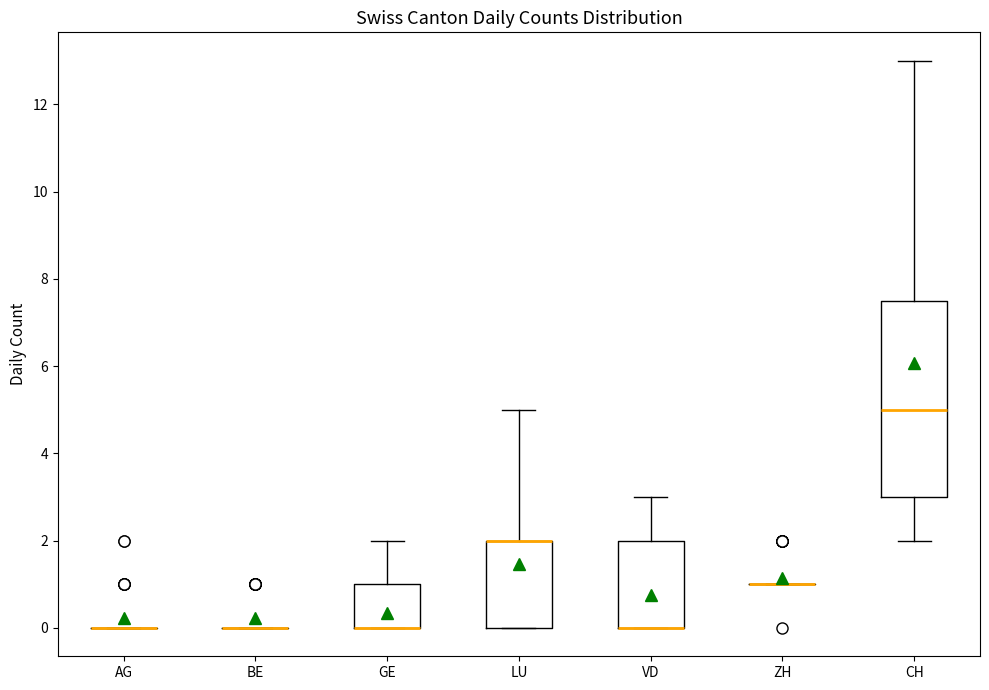

Which box is the tallest, from its lower edge to its upper edge?

CH